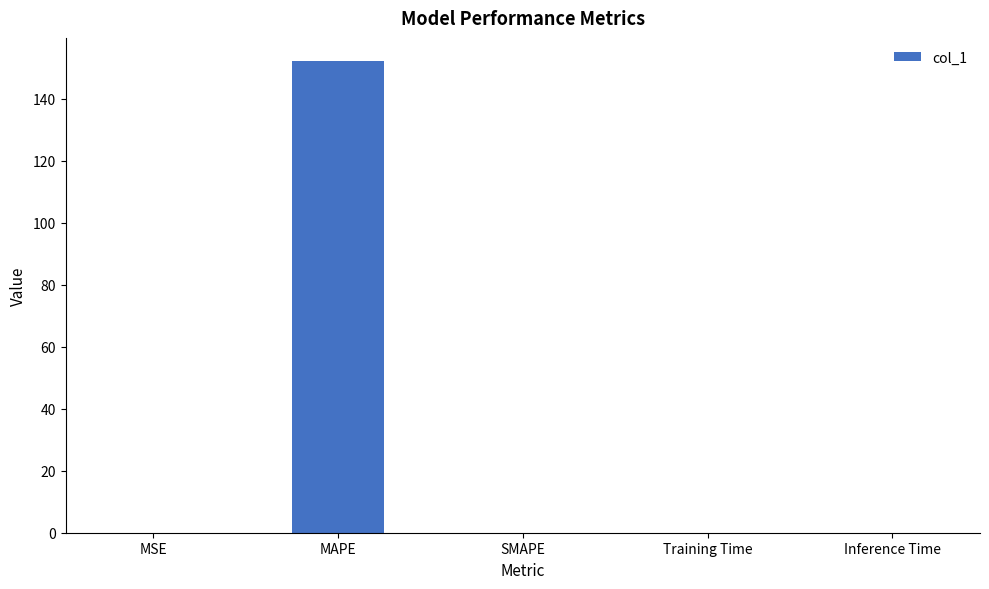

At which category does the chart reach its peak across all series?

MAPE